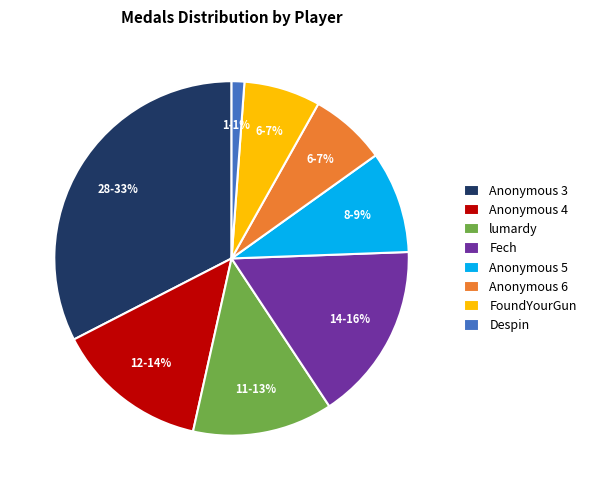

How many slices are in this pie chart?

8